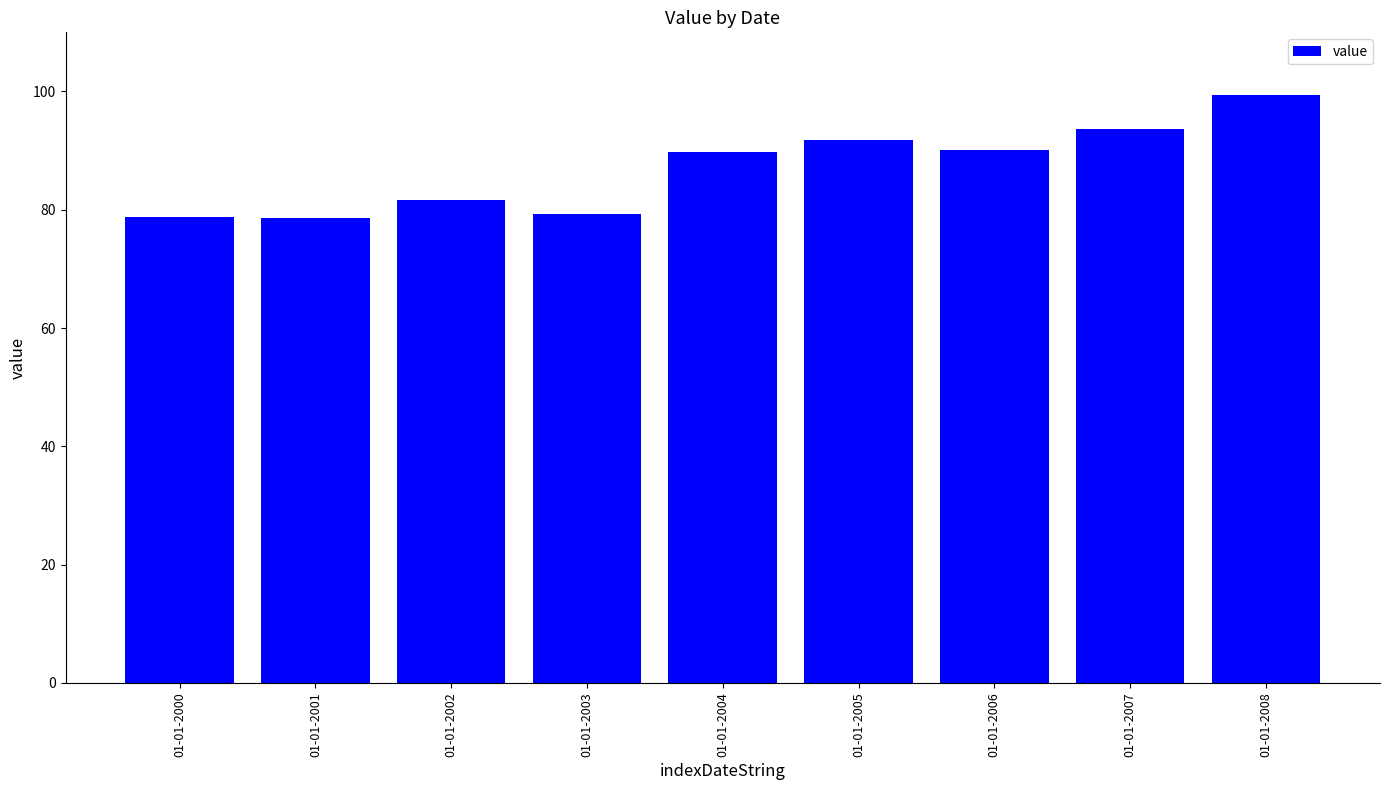

True or false: the data shows 43.6 at 01-01-2002.

False